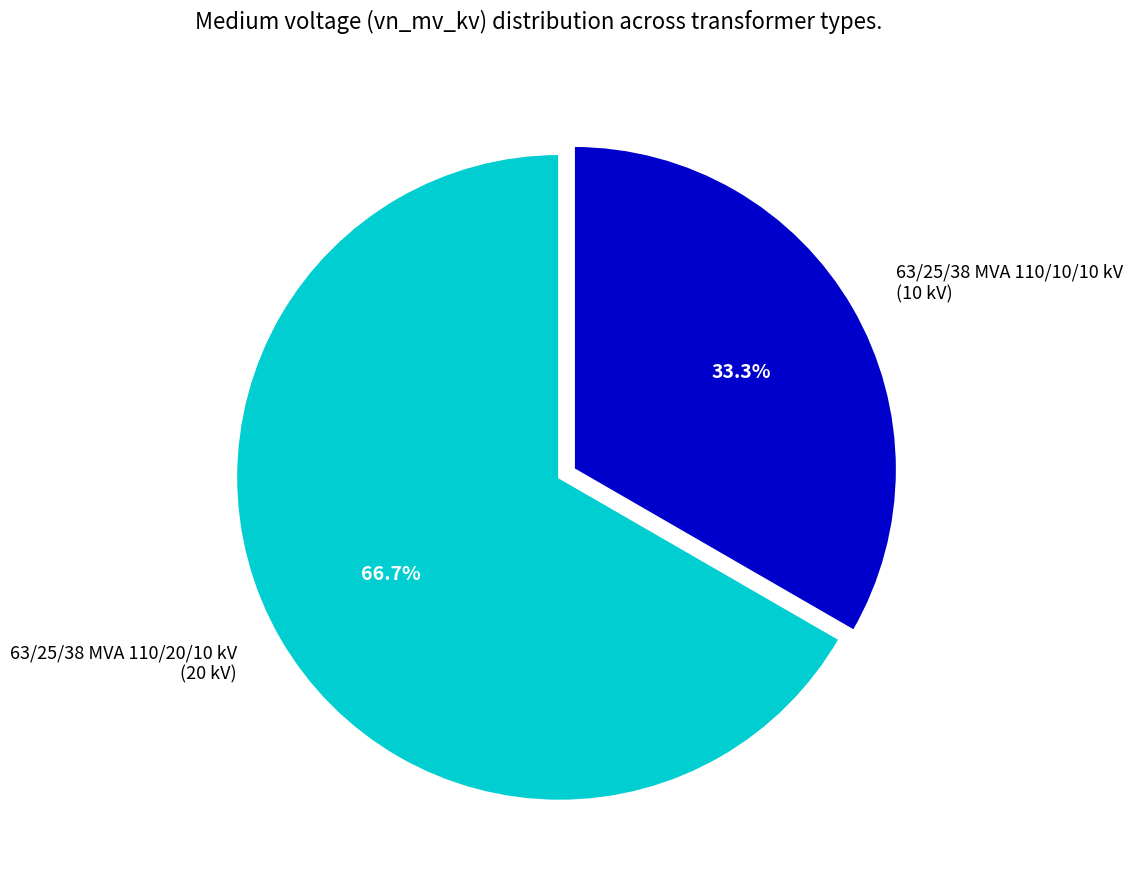

Between 63/25/38 MVA 110/20/10 kV (20 kV) and 63/25/38 MVA 110/10/10 kV (10 kV), which is larger?

63/25/38 MVA 110/20/10 kV (20 kV)